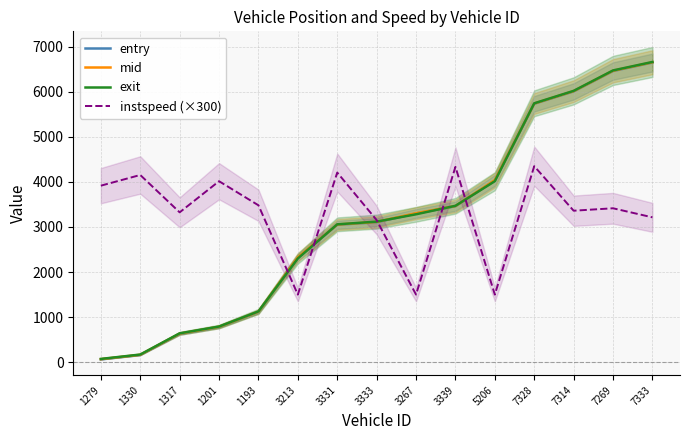

What position from the right is 1317?

13